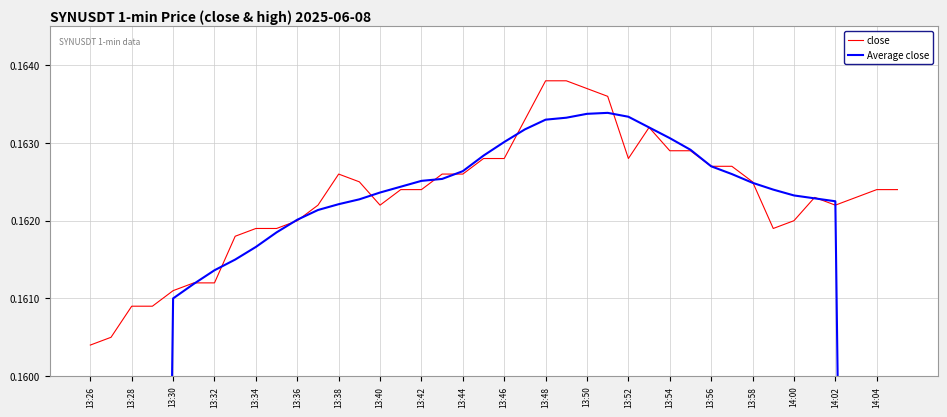

At which label is close closest to 0?

13:26